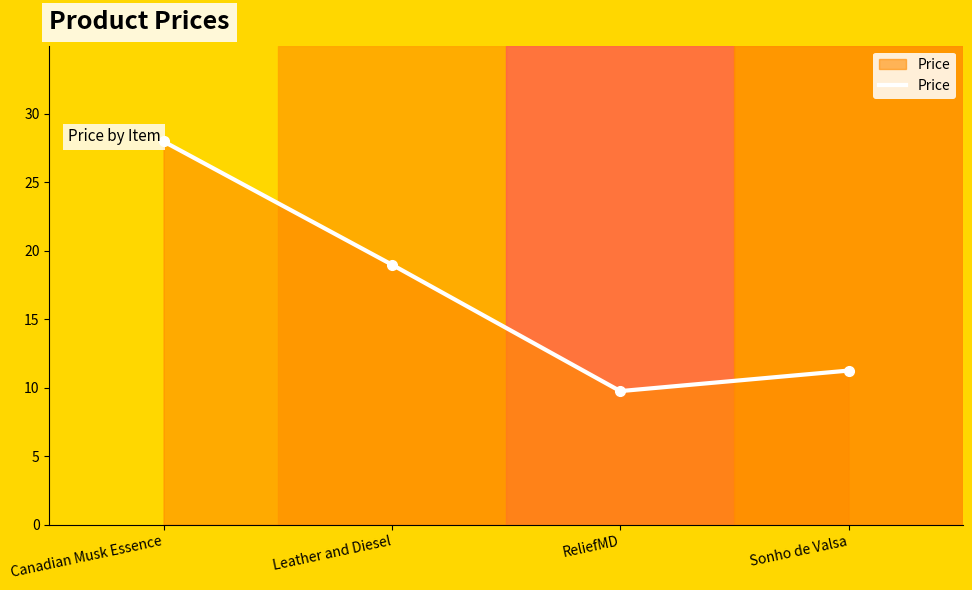

At which category does the data reach its first local valley?

ReliefMD